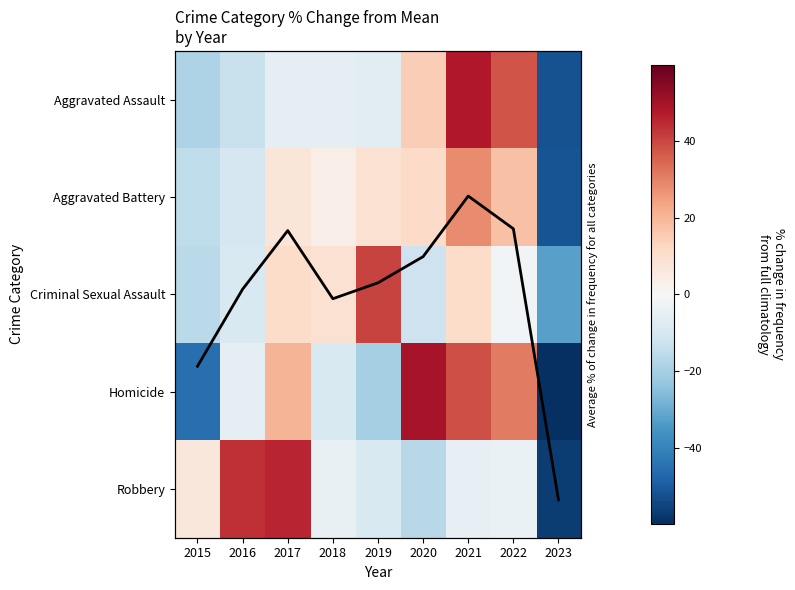

How many values in the Aggravated Battery series exceed 7?

5